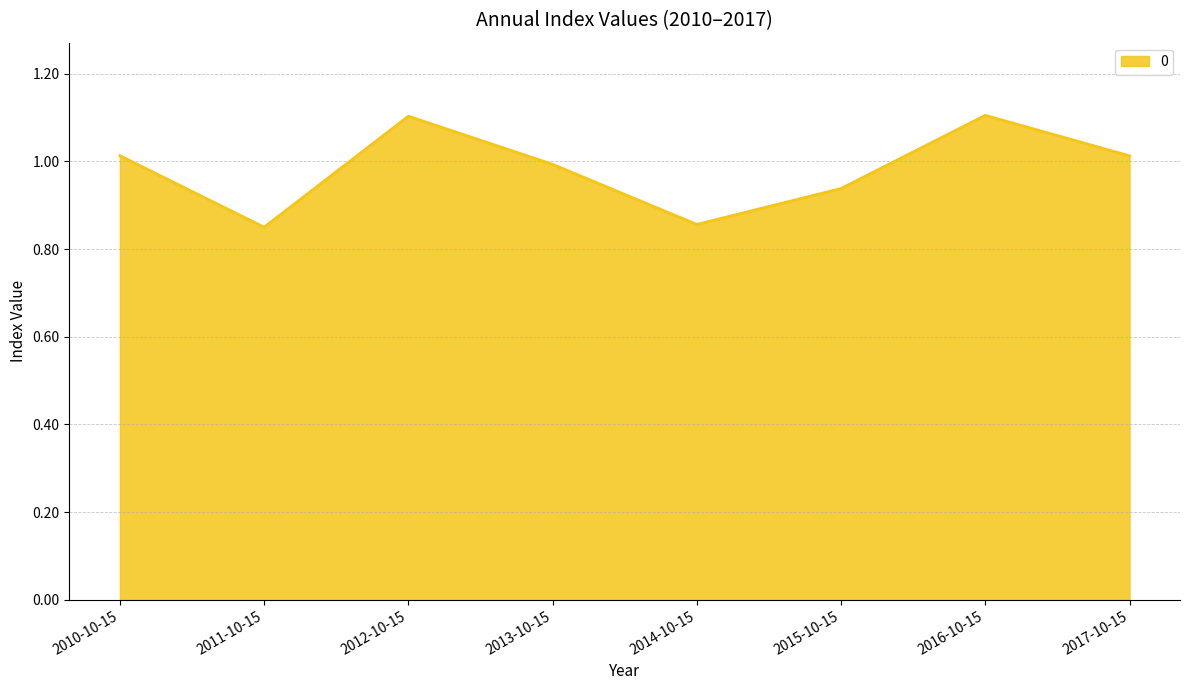

Does the chart have visible grid lines?

Yes